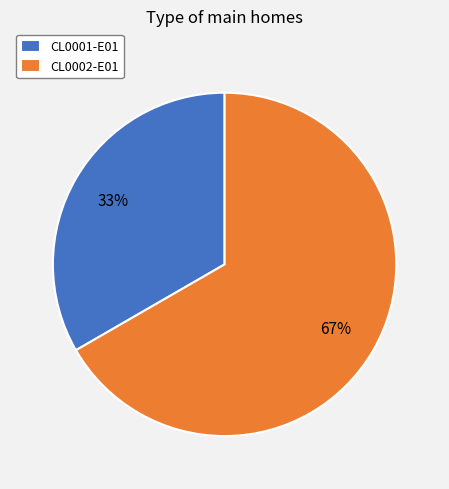

Combined, do CL0001-E01 and CL0002-E01 account for over 50%?

Yes